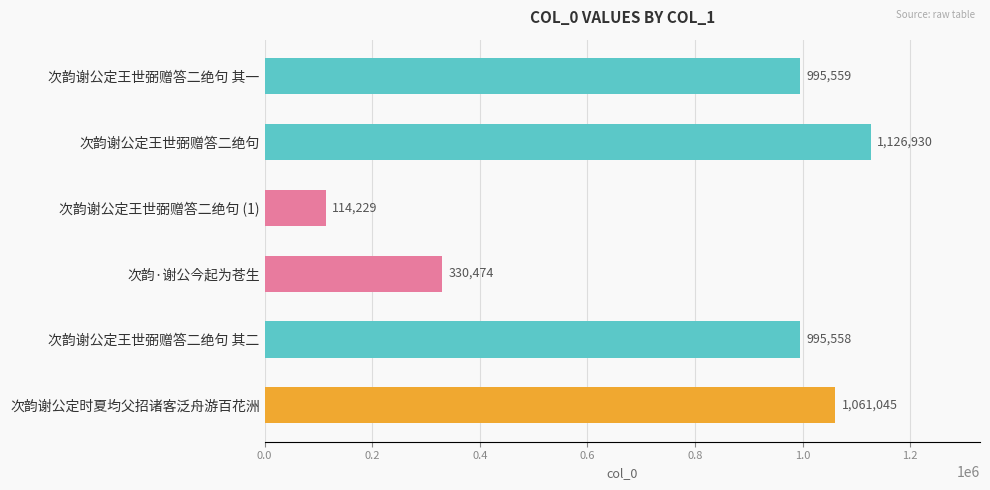

What is the change in value from 次韵谢公定王世弼赠答二绝句 to 次韵谢公定王世弼赠答二绝句 (1)?

-1012701